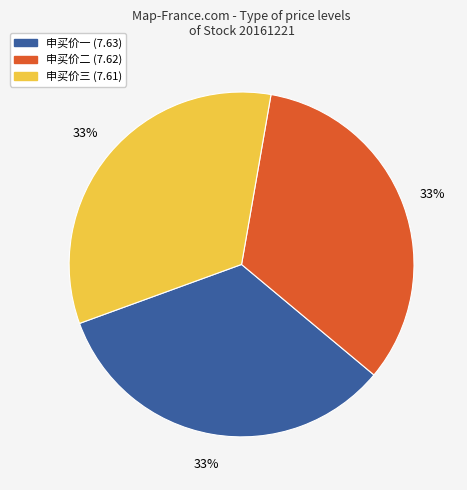

To the nearest percent, what is the average slice percentage?

33%